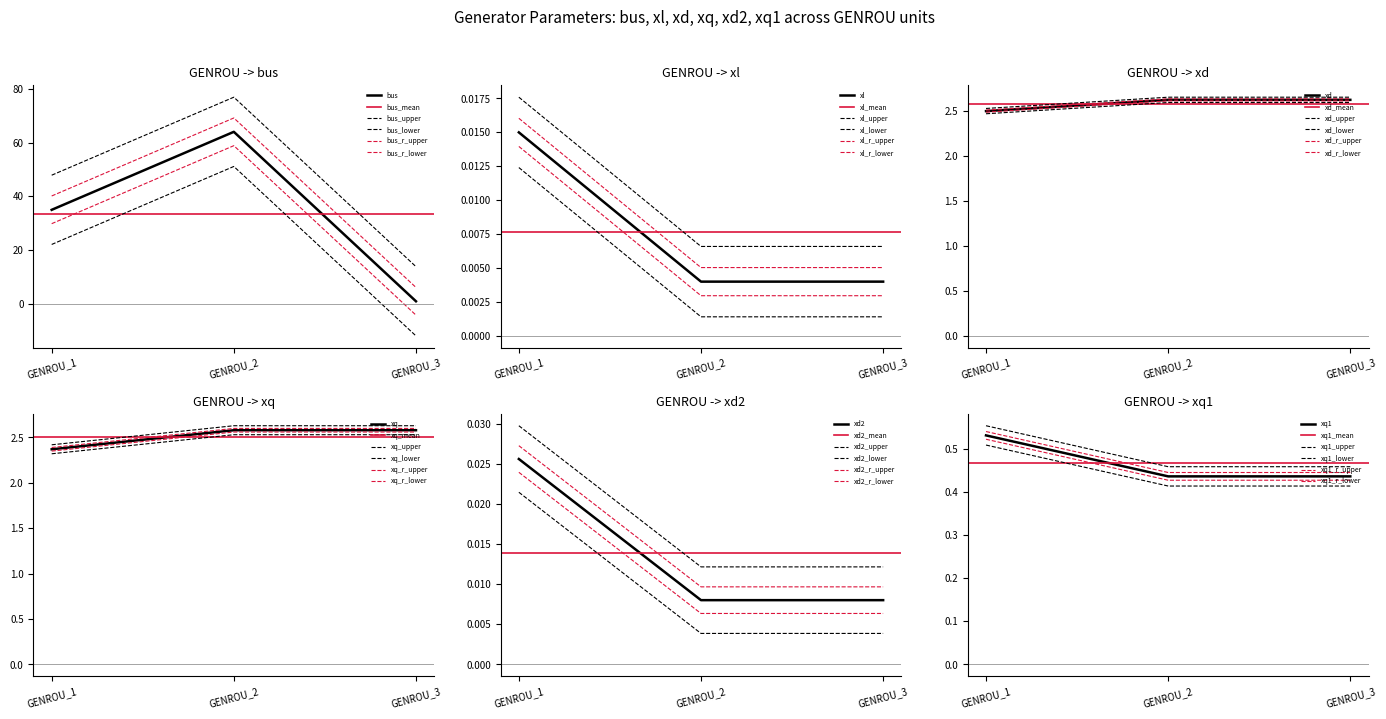

At GENROU_2, list the series in order from smallest to largest.

xl, xq, xd, xd2, xq1, bus